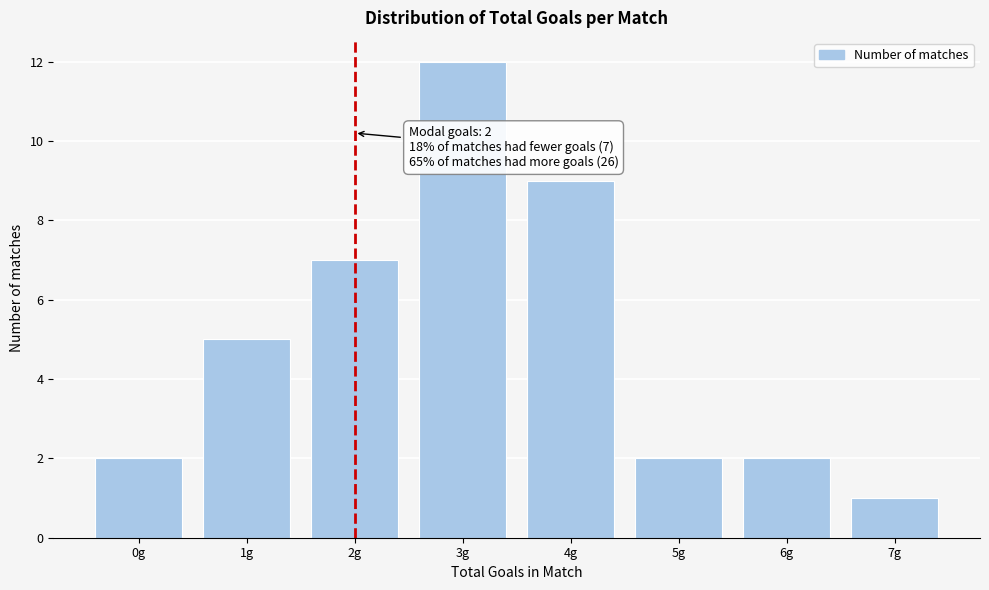

Reading left to right, transcribe all the data shown in this chart.

2	5	7	12	9	2	2	1